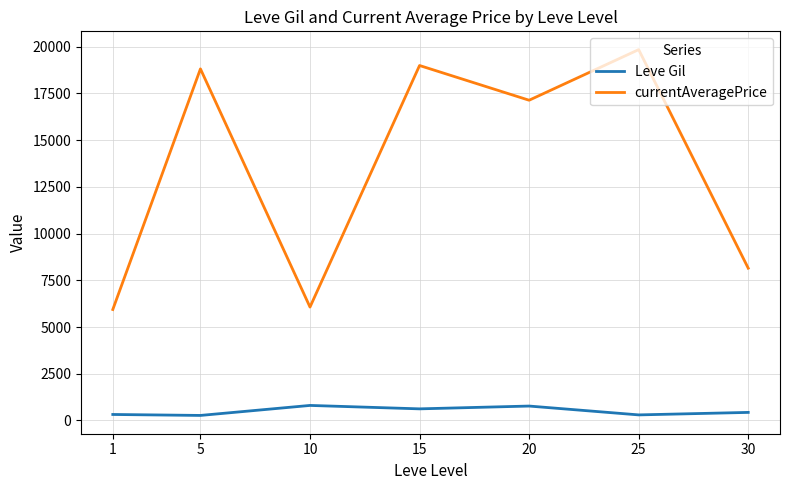

Which series has the largest total across all categories?

currentAveragePrice